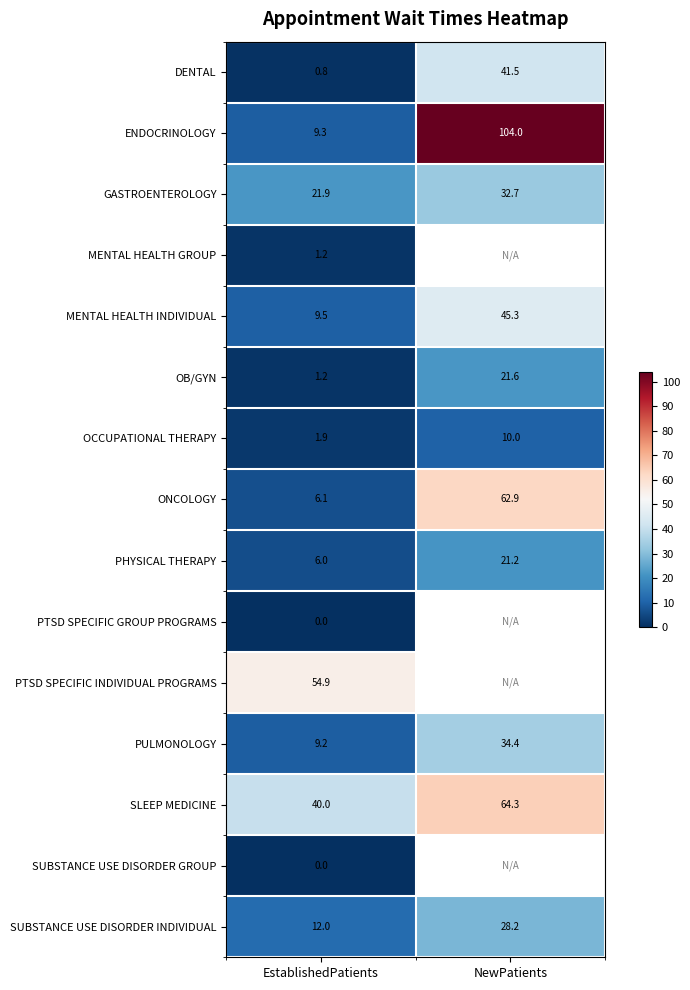

What is the spread (max minus min) of values at EstablishedPatients?

54.9